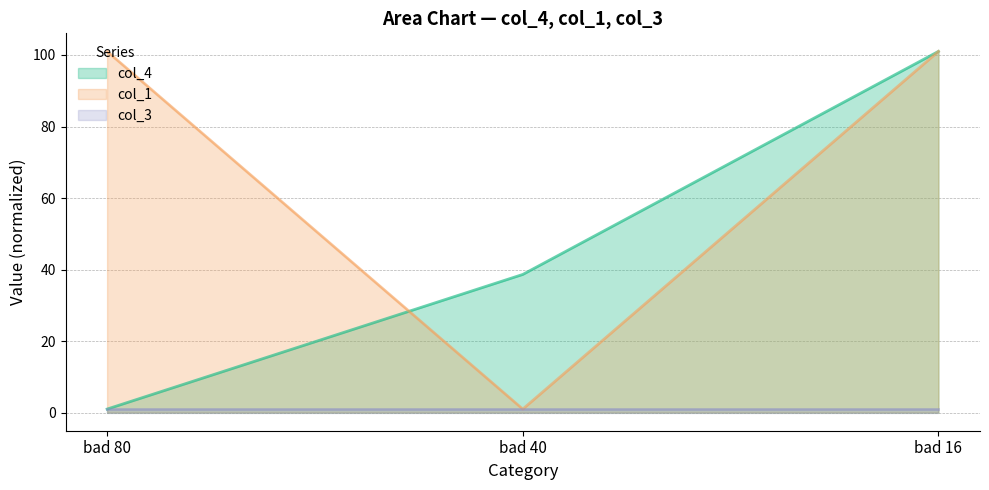

How many col_1 values are between 1 and 101?

3